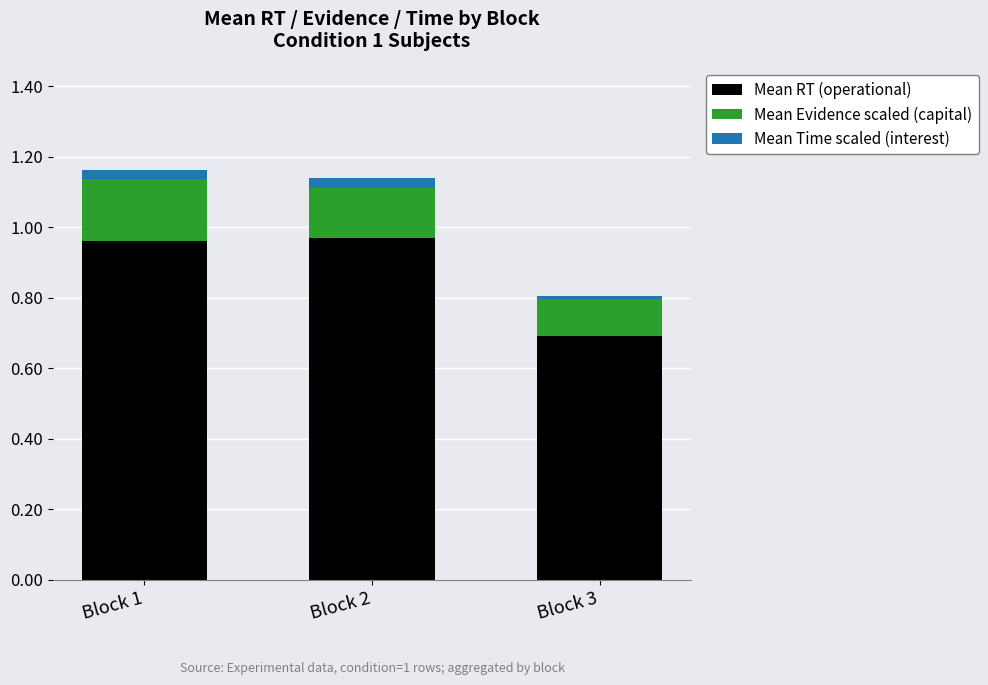

The value of Mean RT (operational) at Block 1 is 0.4. True or false?

False